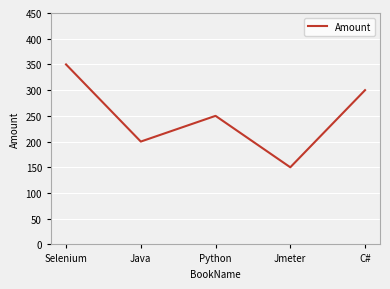

Count the number of data series in this chart.

1